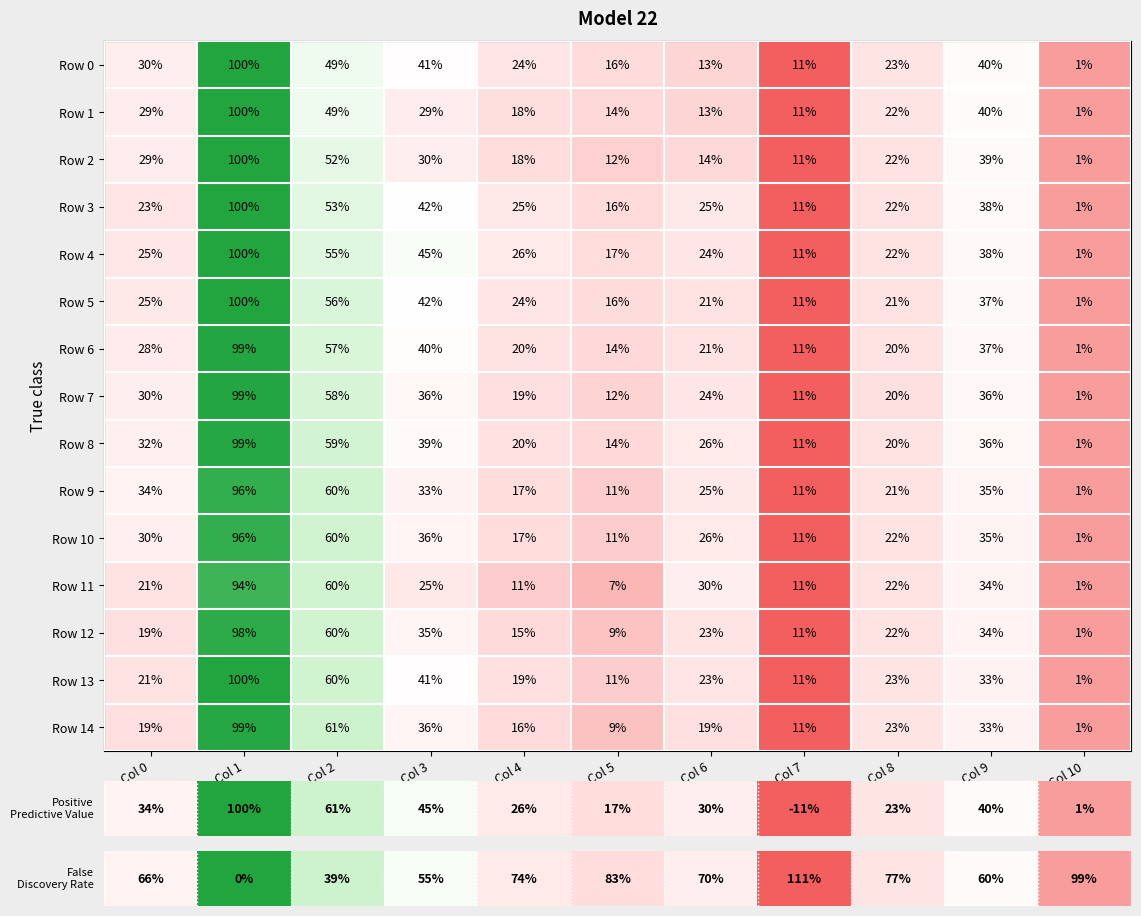

What is the total value across all series at Col 0?

395